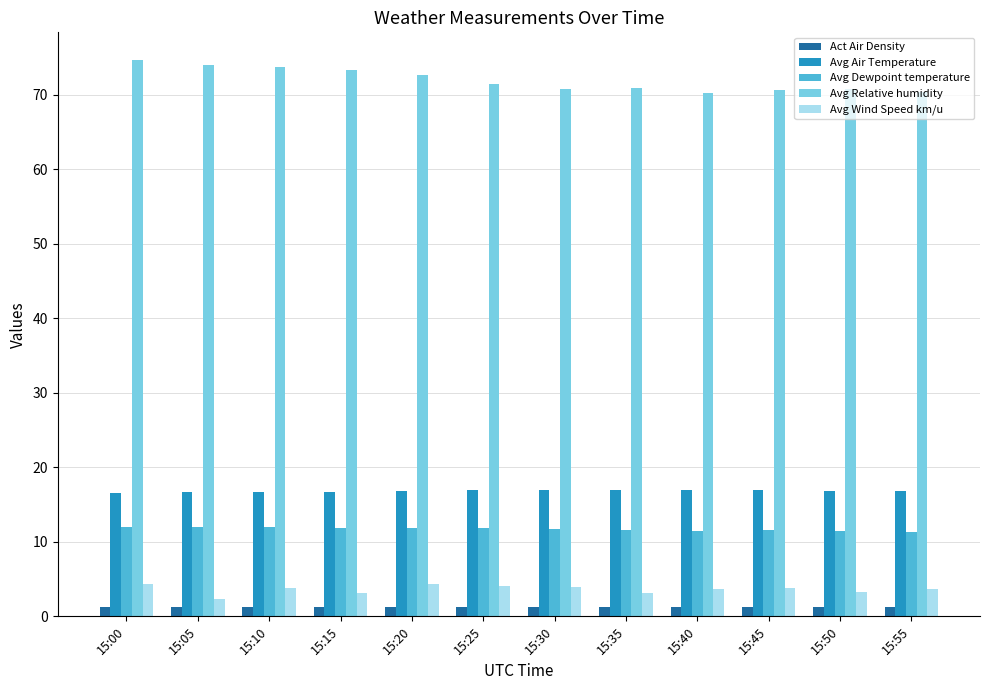

What is the average value of the Avg Relative humidity series?

72.0